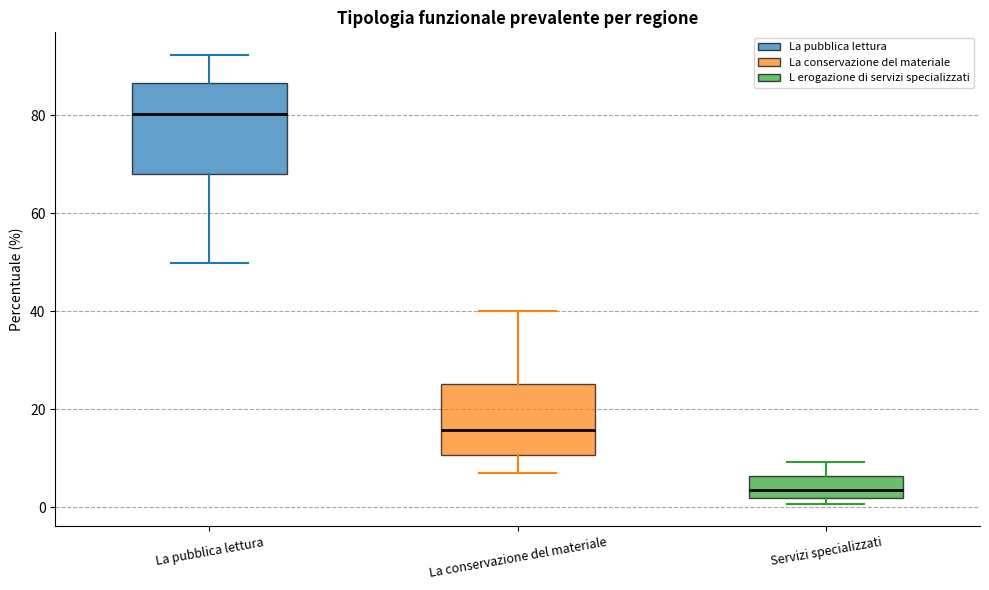

Comparing the boxes themselves (not the whiskers), which one is the tallest?

La pubblica lettura